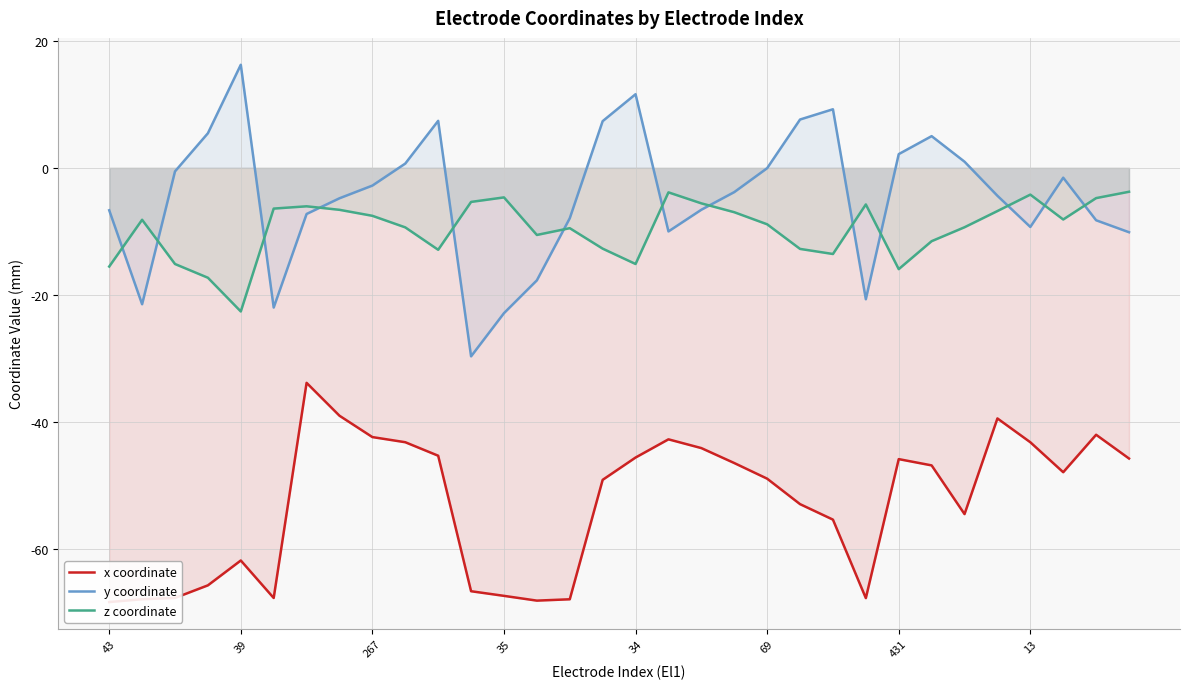

What is the minimum value for z coordinate?

-22.6